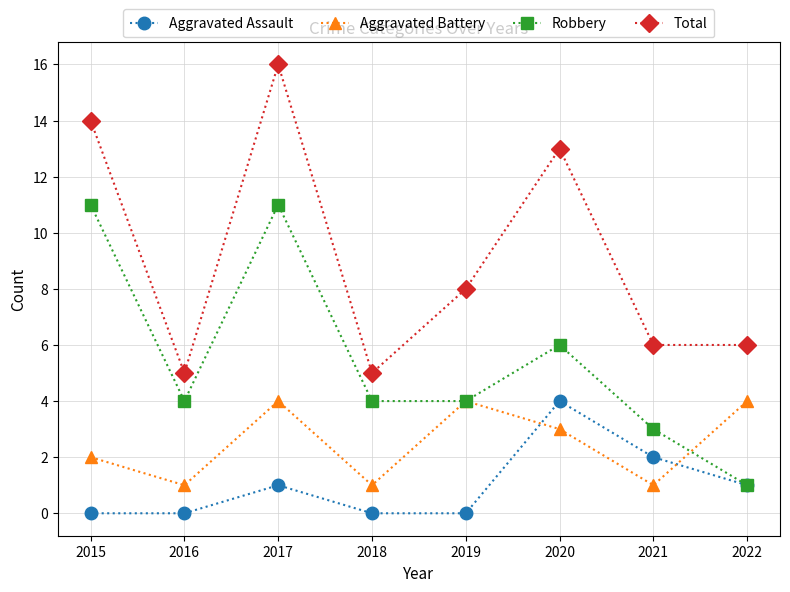

The Aggravated Assault series shows 1 at 2022. True or false?

True